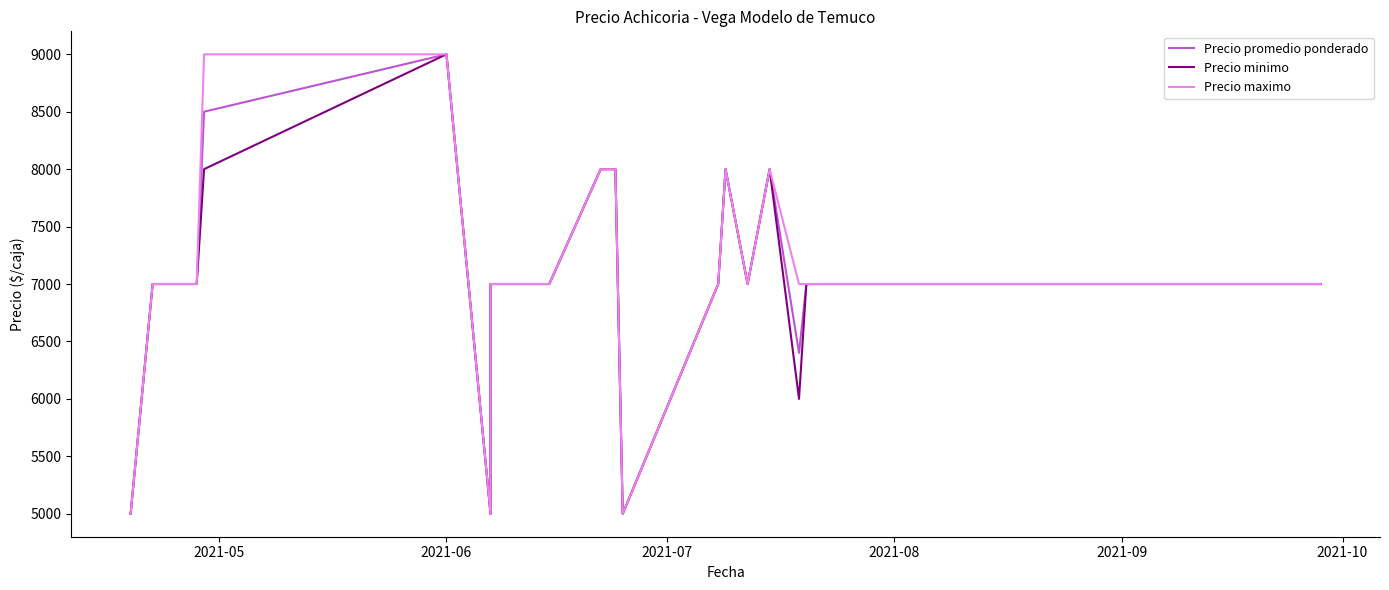

Reading right to left, extract all data points from this chart.

Precio promedio ponderado: 7000	7000	7000	7000	7000	7000	6400	8000	7000	8000	7000	5000	8000	8000	7000	7000	7000	5000	9000	8500	7000	7000	7000	7000	5000
Precio minimo: 7000	7000	7000	7000	7000	7000	6000	8000	7000	8000	7000	5000	8000	8000	7000	7000	7000	5000	9000	8000	7000	7000	7000	7000	5000
Precio maximo: 7000	7000	7000	7000	7000	7000	7000	8000	7000	8000	7000	5000	8000	8000	7000	7000	7000	5000	9000	9000	7000	7000	7000	7000	5000